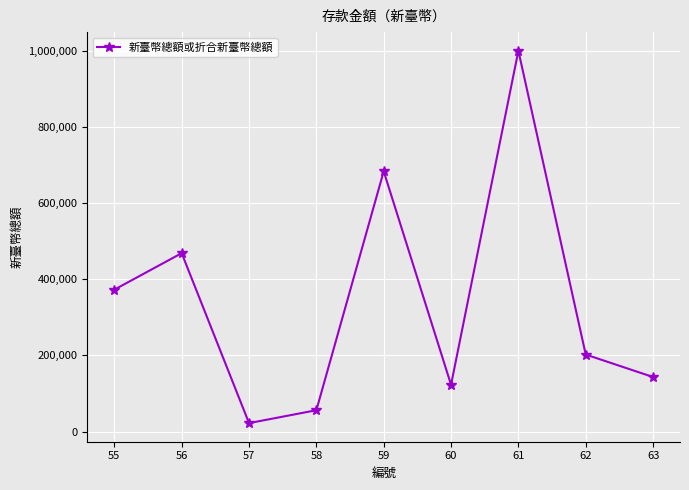

What is the sum of the values at 56 and 63?

611846